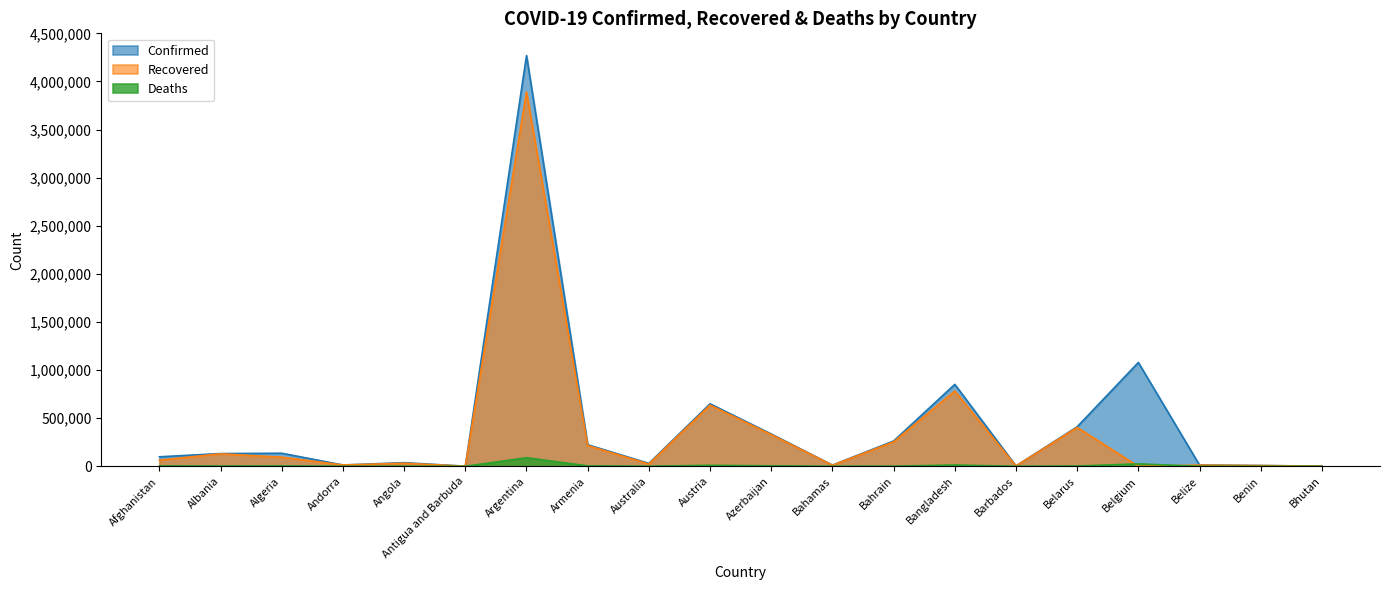

Which category has the highest value in the Recovered series?

Argentina